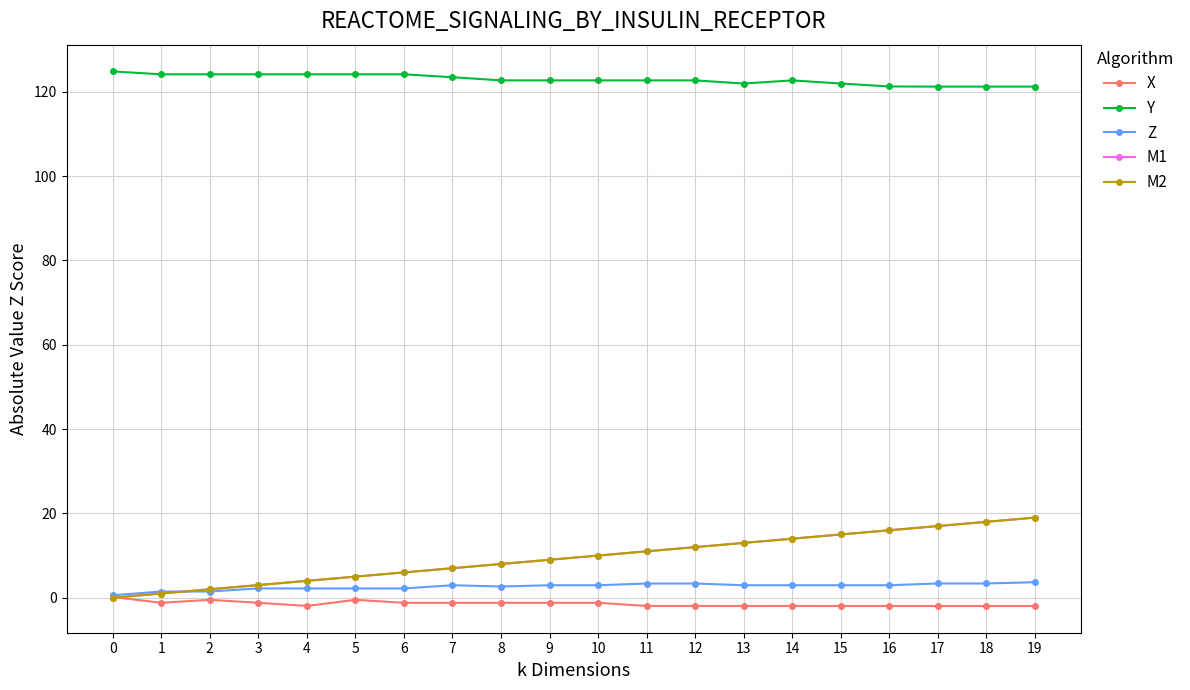

The Y series shows 124.1 at 3. True or false?

True